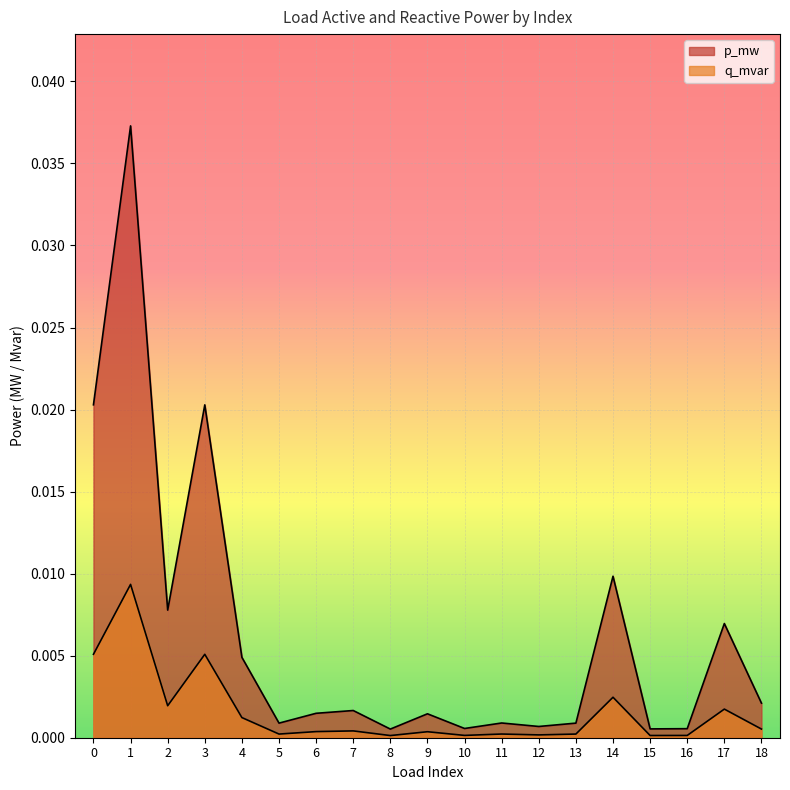

True or false: p_mw and q_mvar intersect in this chart.

False